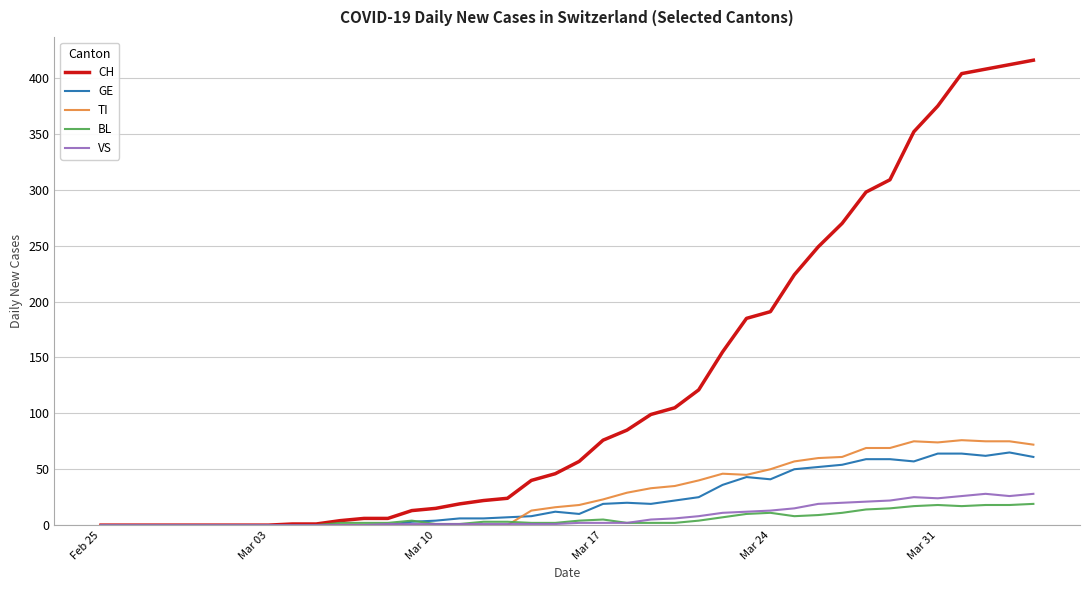

What is the maximum value for TI?

76